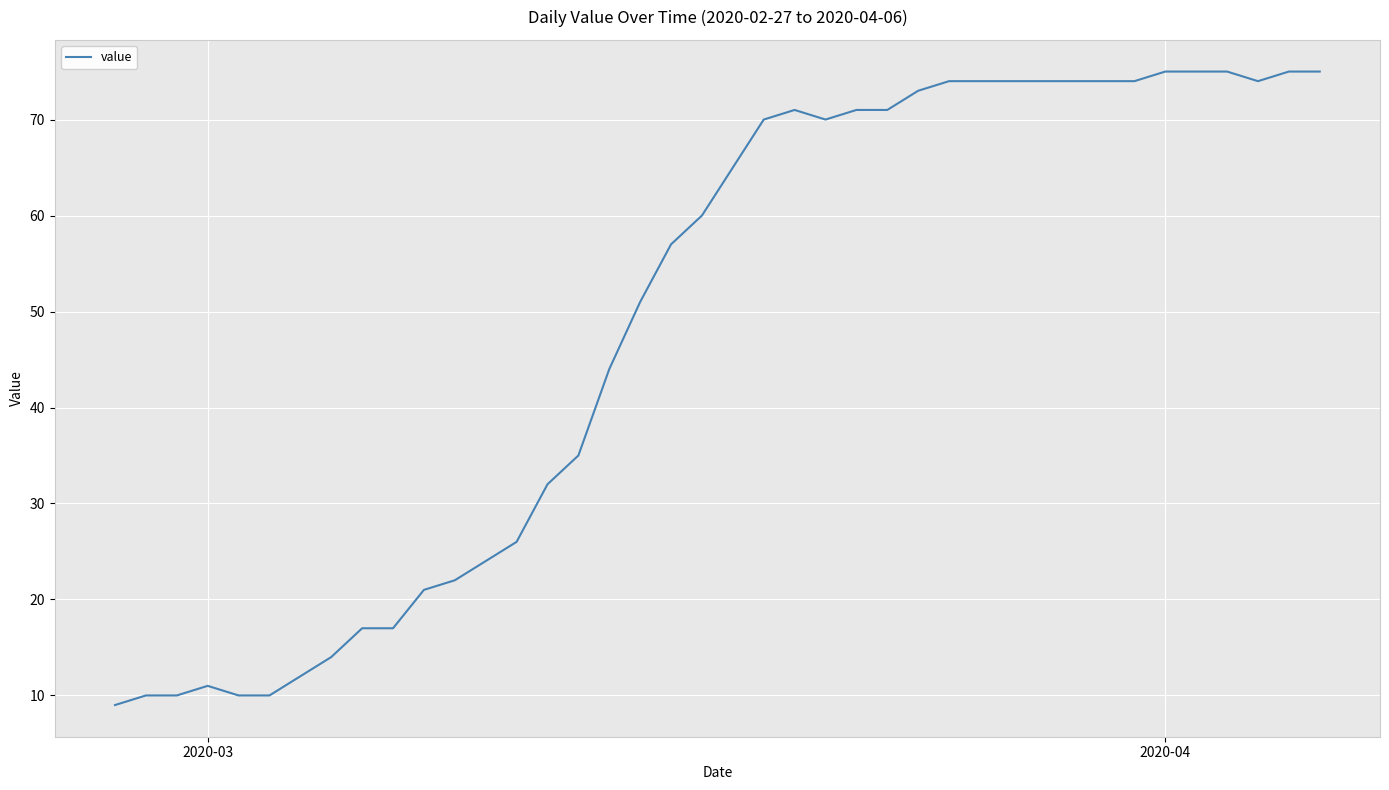

What is the maximum value shown in the chart?

75